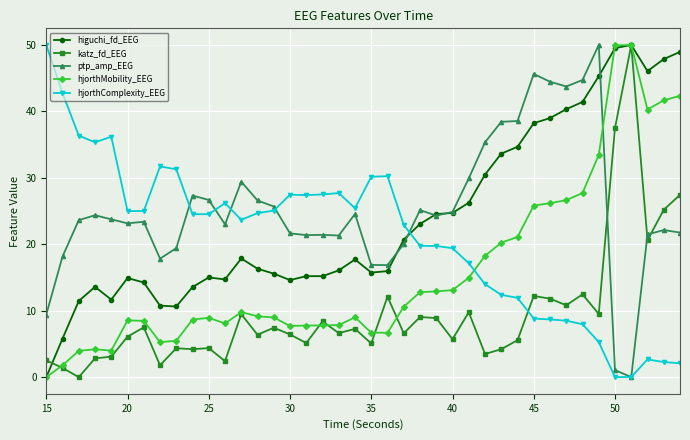

What is the difference between the maximum and minimum values in the katz_fd_EEG series?

50.0